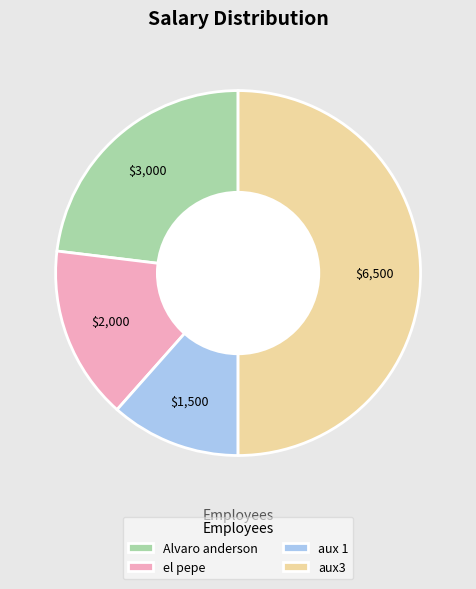

Count the number of slices in the pie.

4